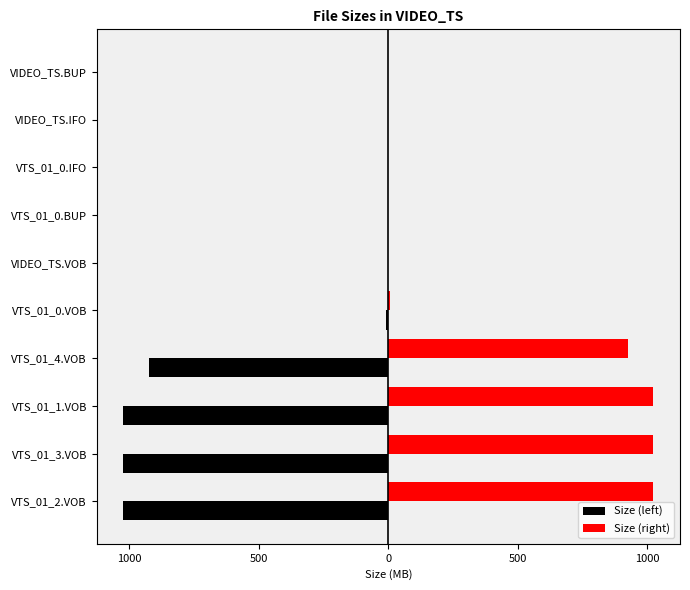

List the series in order of their peak value, lowest first.

Size (left), Size (right)